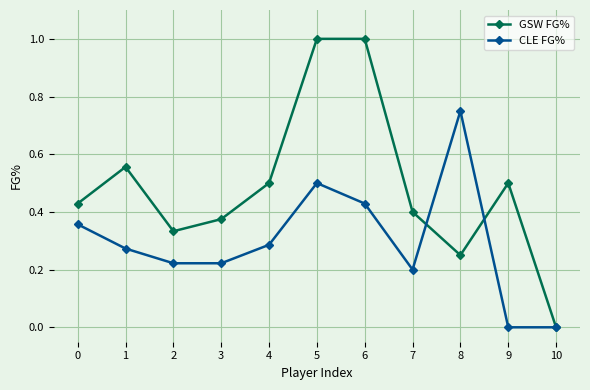

Is it true that GSW FG% equals 0.4 at 5?

False